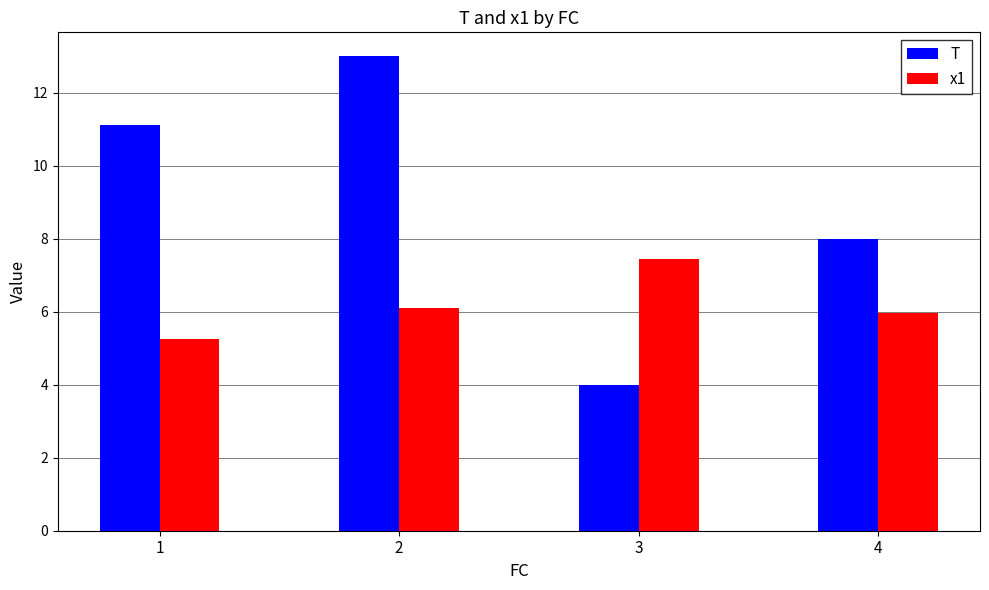

Count the x1 values in the range 5 to 7.

3